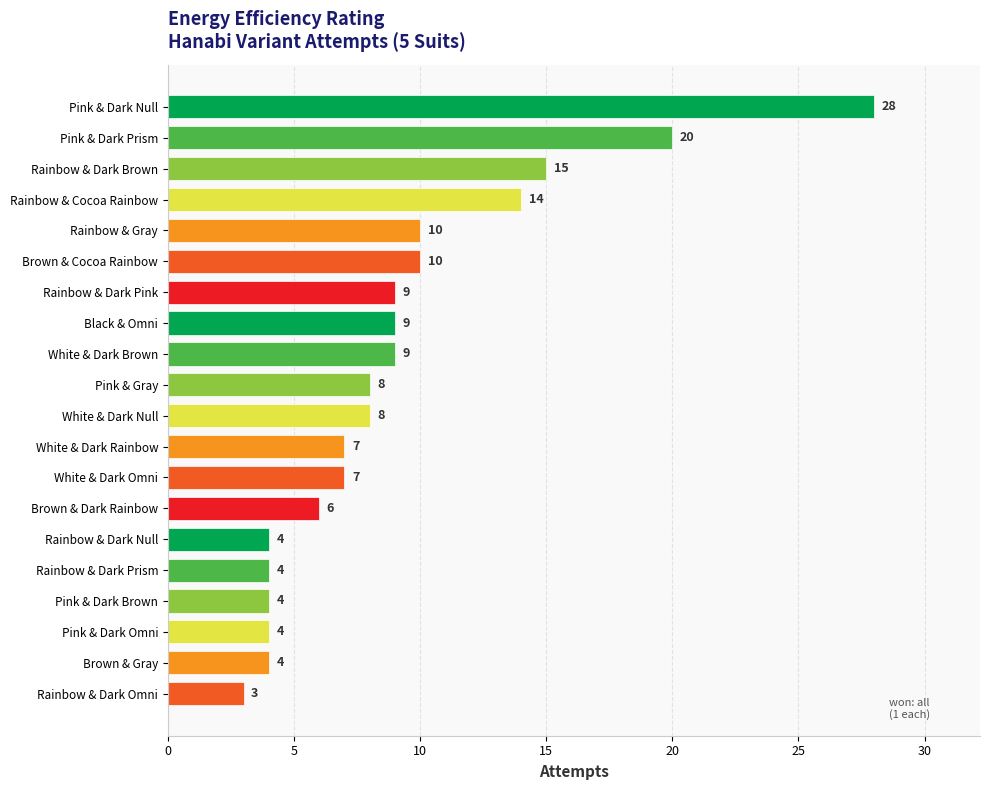

What is the sum of all values?

183